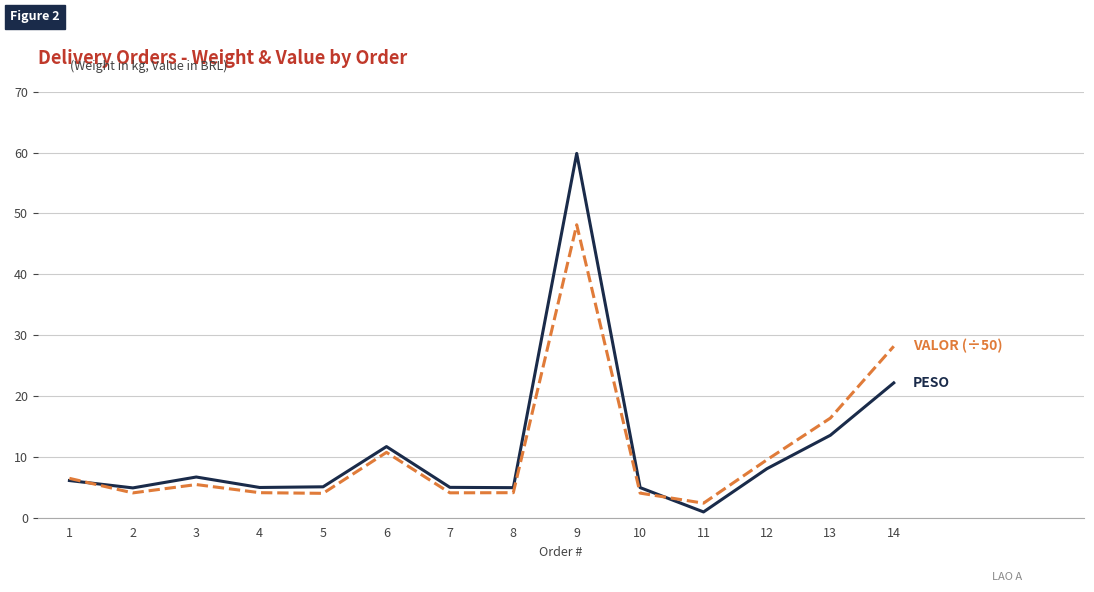

Which label corresponds to the largest value in the chart?

9